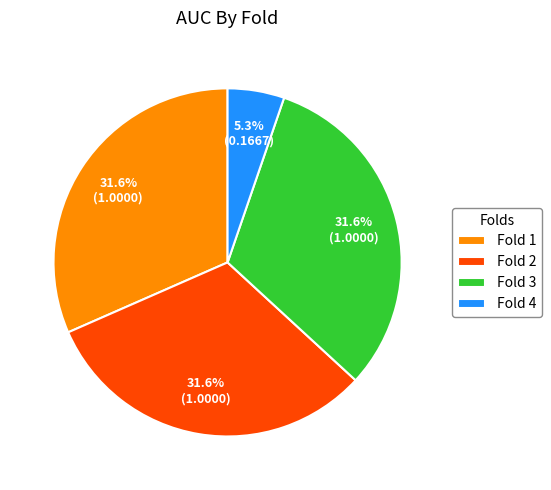

Approximately how many times larger is the value at Fold 2 compared to Fold 4?

6.0